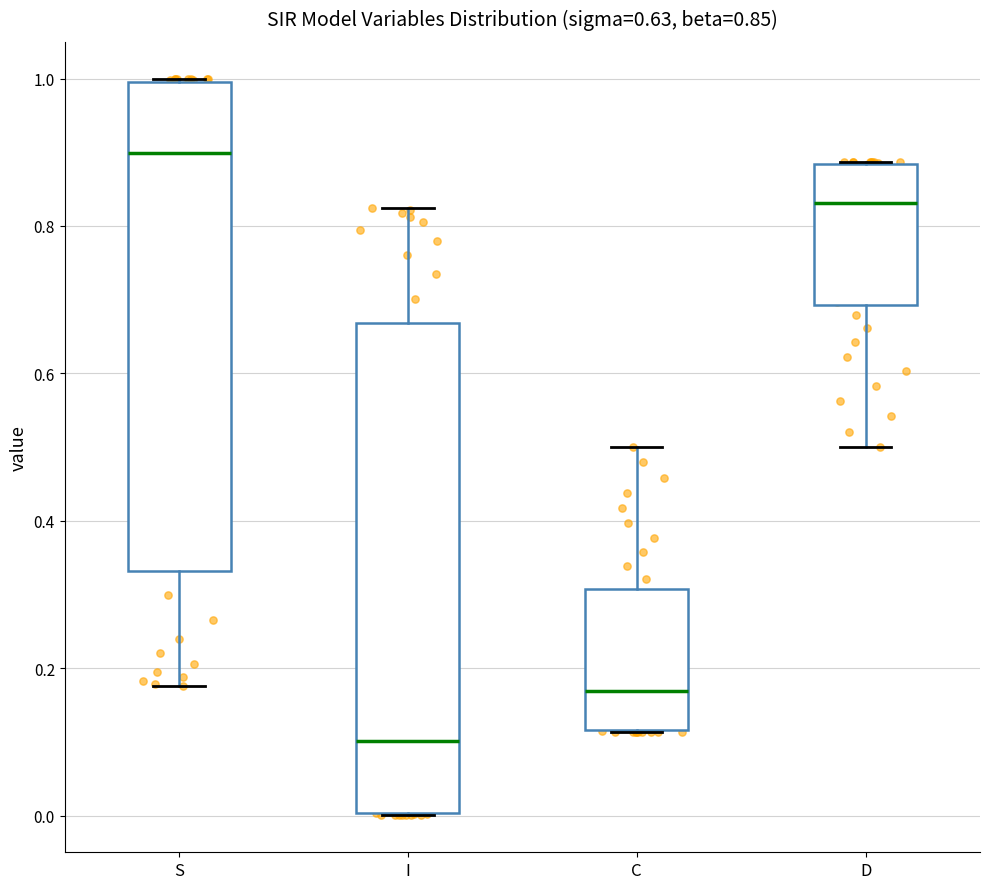

Which box's median line is the highest?

S